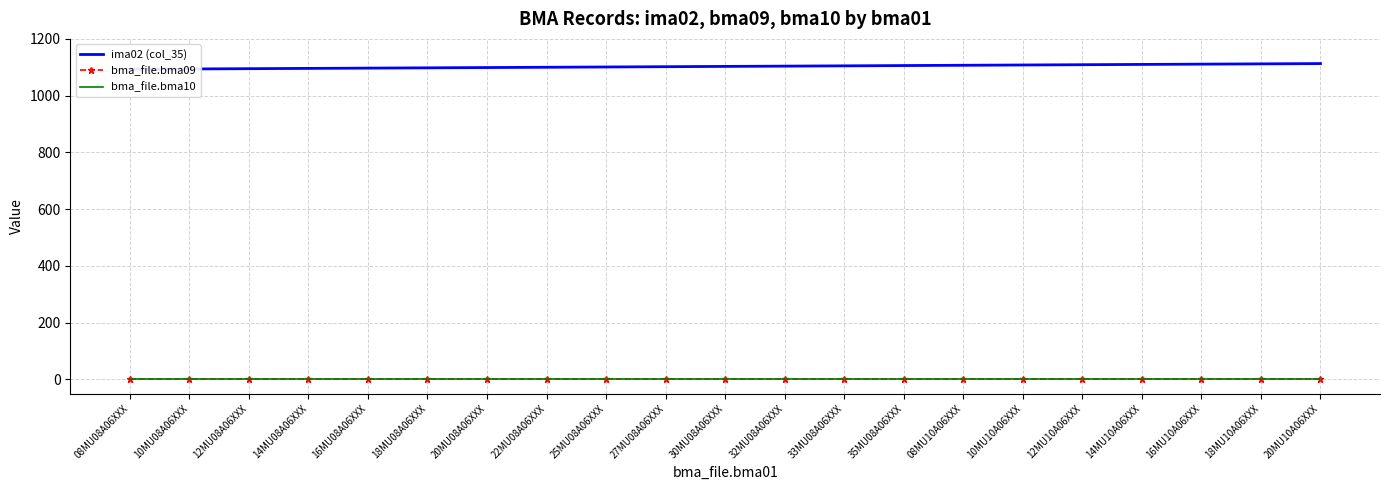

How many lines are shown in the chart?

3